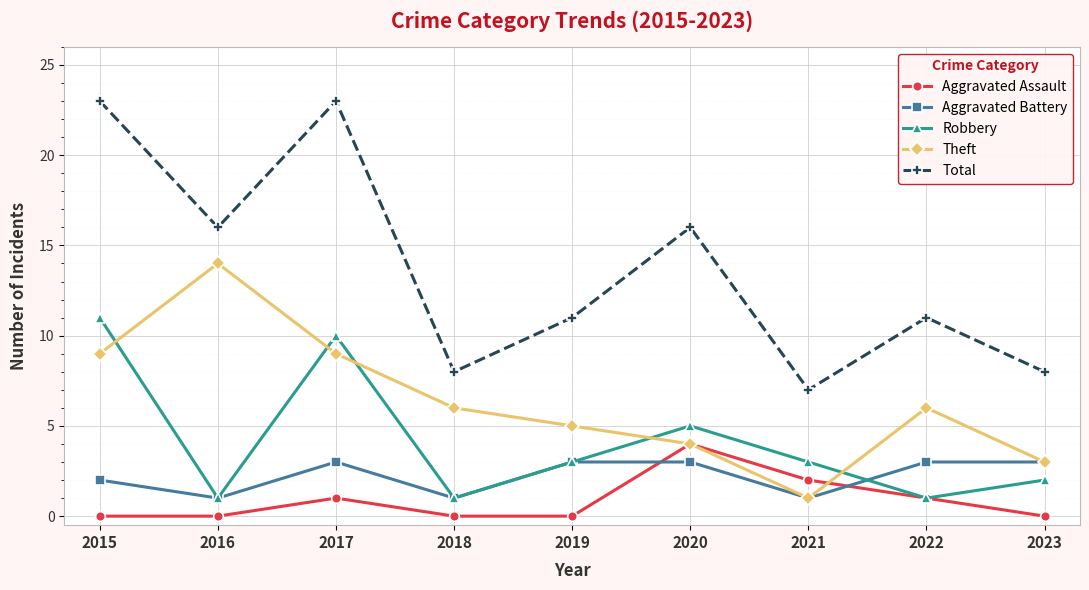

Where does the Robbery series first go above 3?

2015